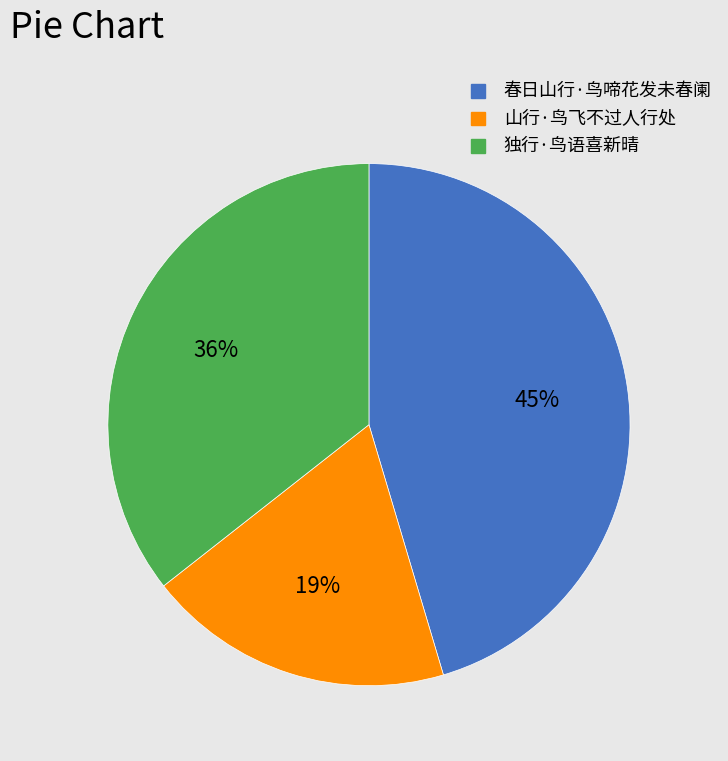

Is there any slice that represents more than half of the pie?

No